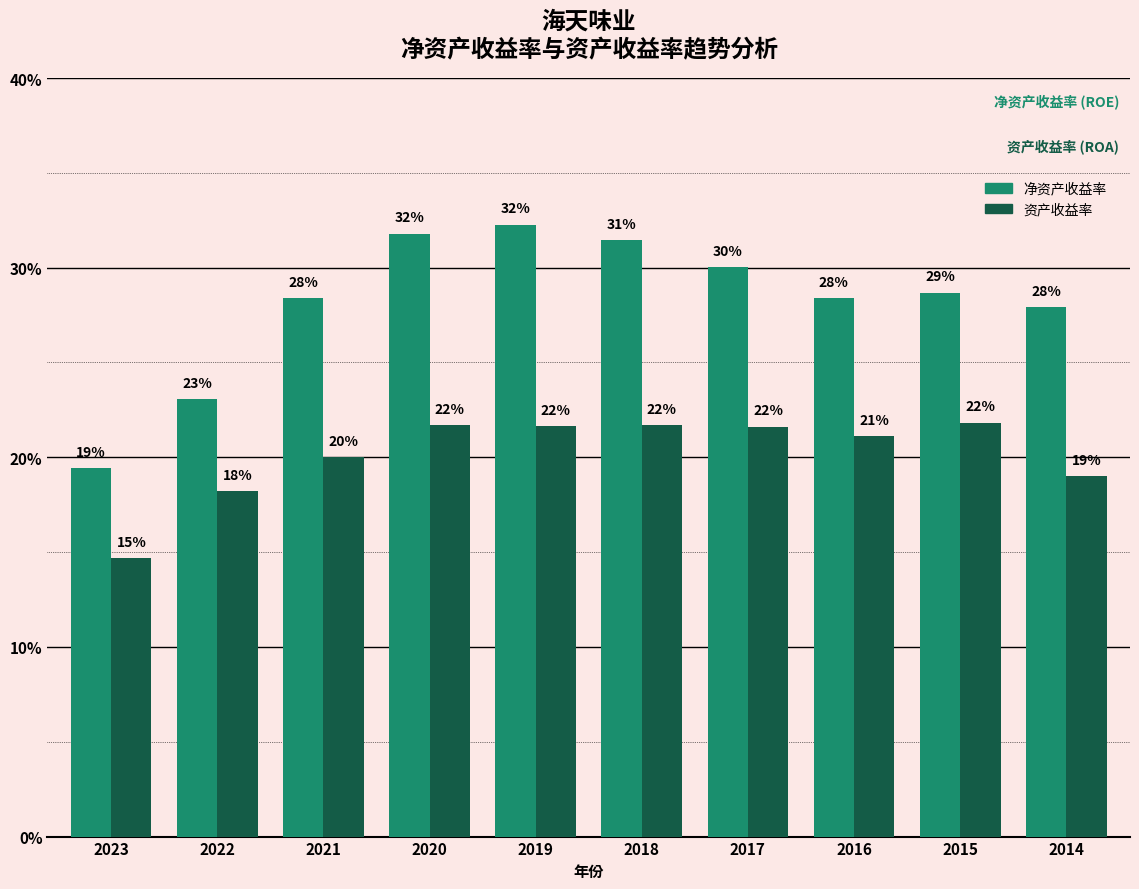

Rank the categories by 净资产收益率 value from lowest to highest.

2023, 2022, 2014, 2021, 2016, 2015, 2017, 2018, 2020, 2019